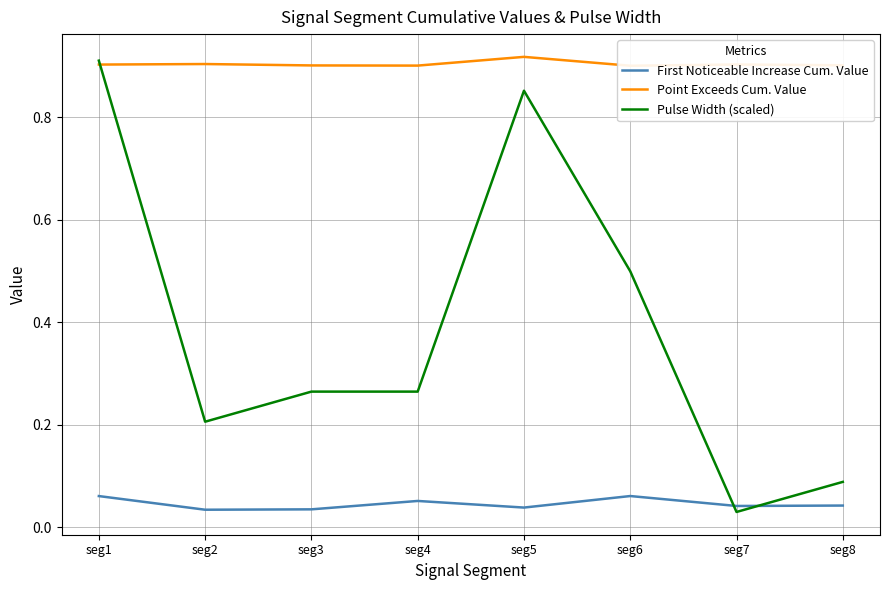

How many First Noticeable Increase Cum. Value values are between 0 and 1?

8